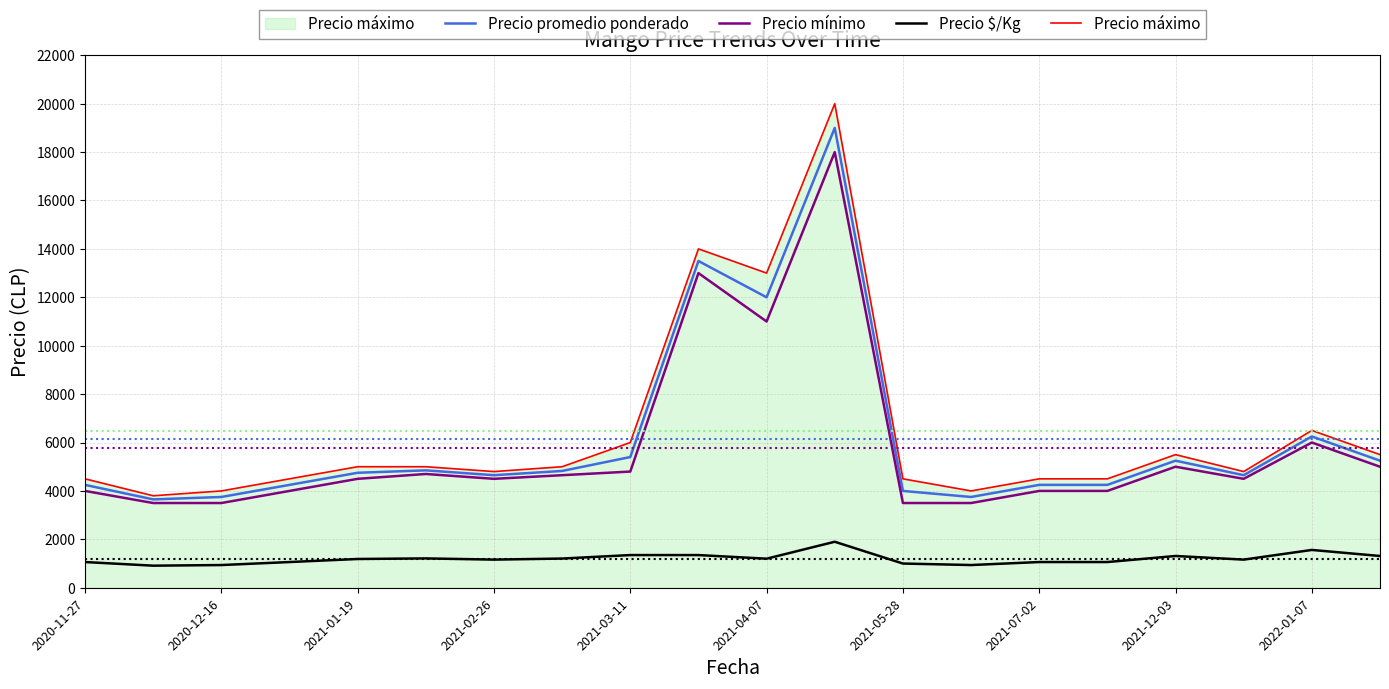

True or false: Precio máximo and Precio $/Kg cross at least once.

False